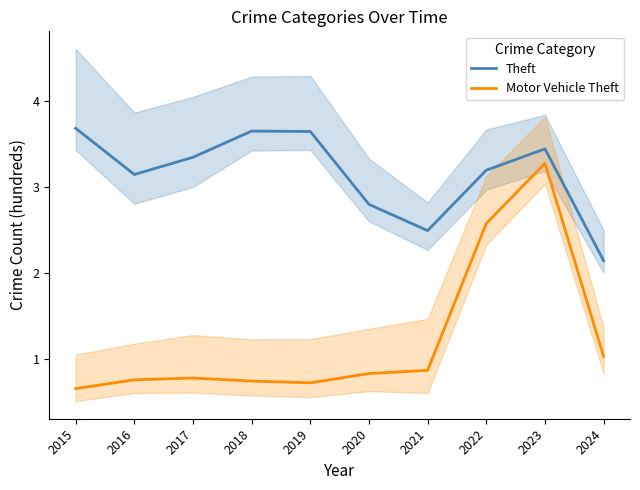

True or false: Theft and Motor Vehicle Theft cross at least once.

False